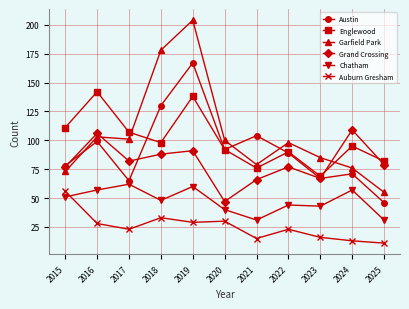

At how many categories does at least one series exceed 118?

3